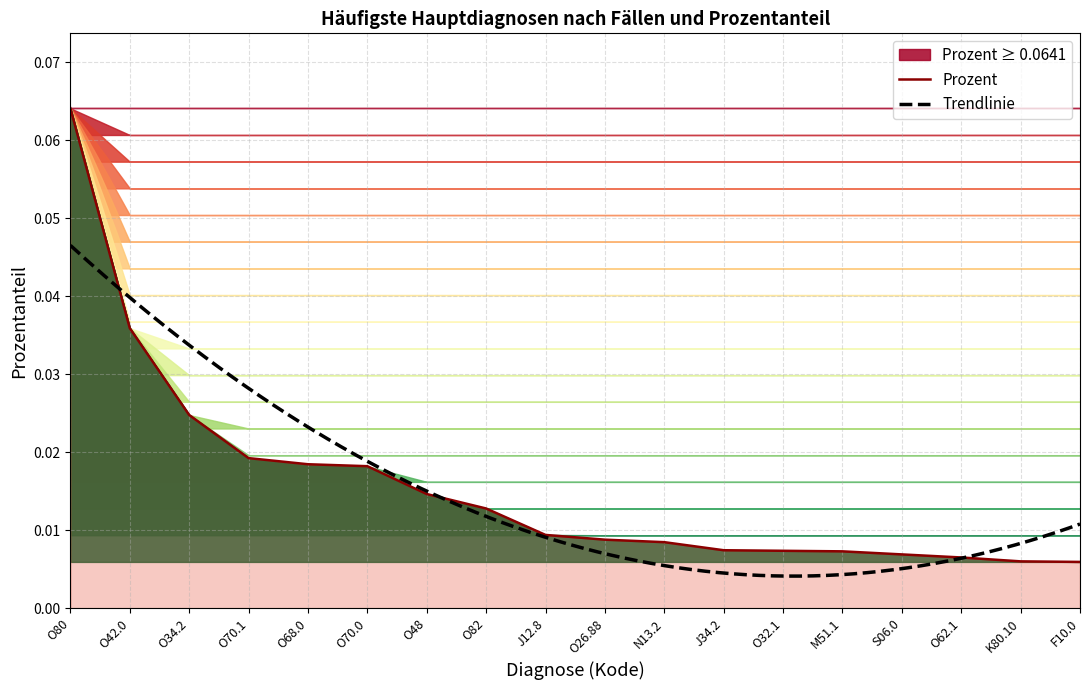

Reading right to left, list all the values displayed in this chart.

0.0	0.0	0.0	0.0	0.0	0.0	0.0	0.0	0.0	0.0	0.0	0.0	0.0	0.0	0.0	0.0	0.0	0.1